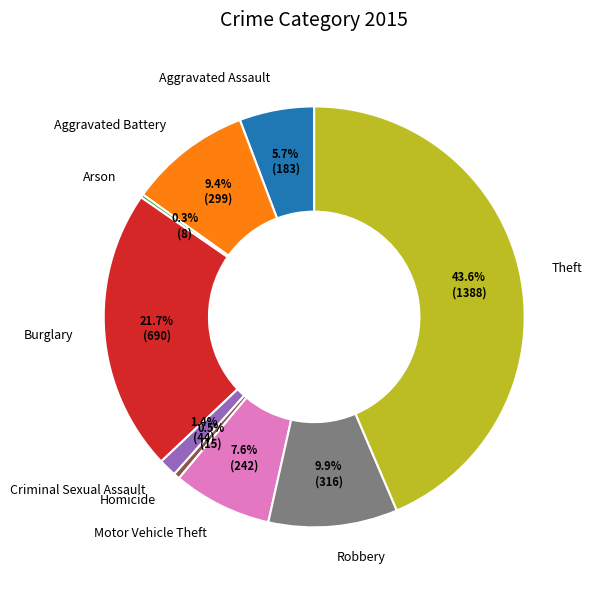

Which slice is the largest?

Theft